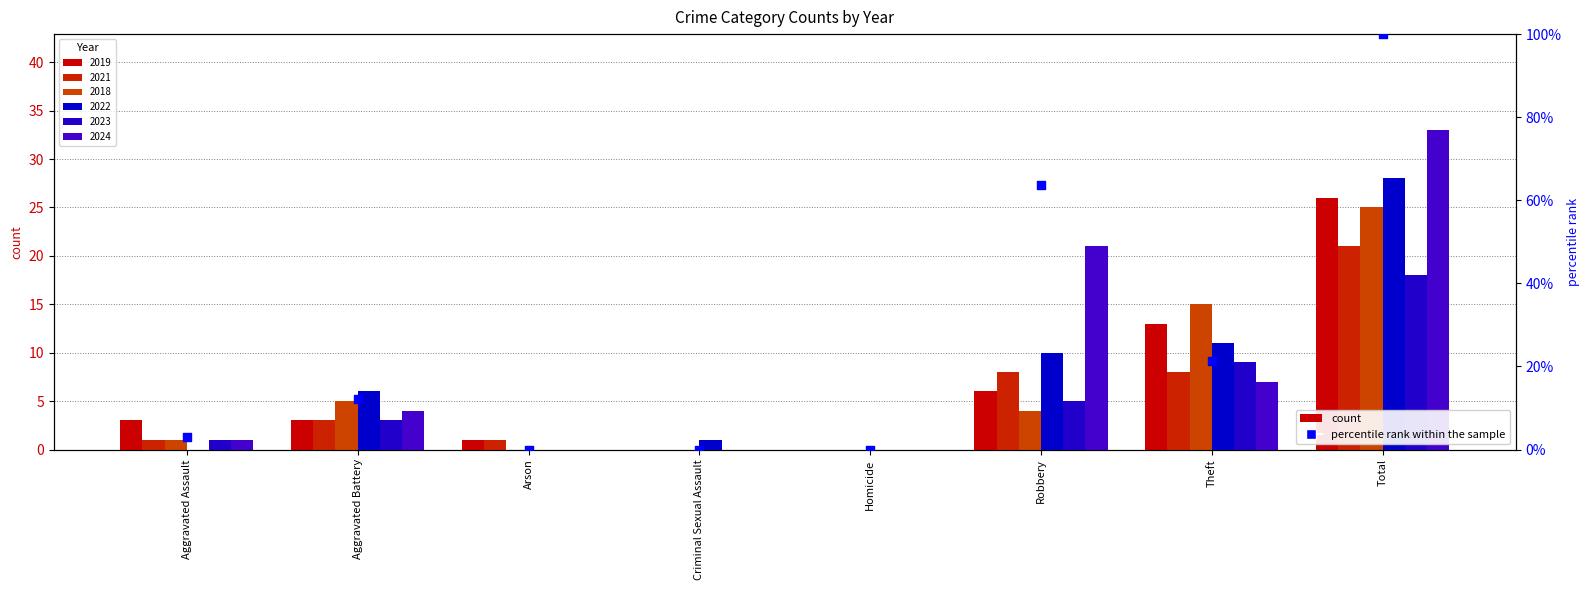

Which has a higher value, Robbery or Homicide?

Robbery